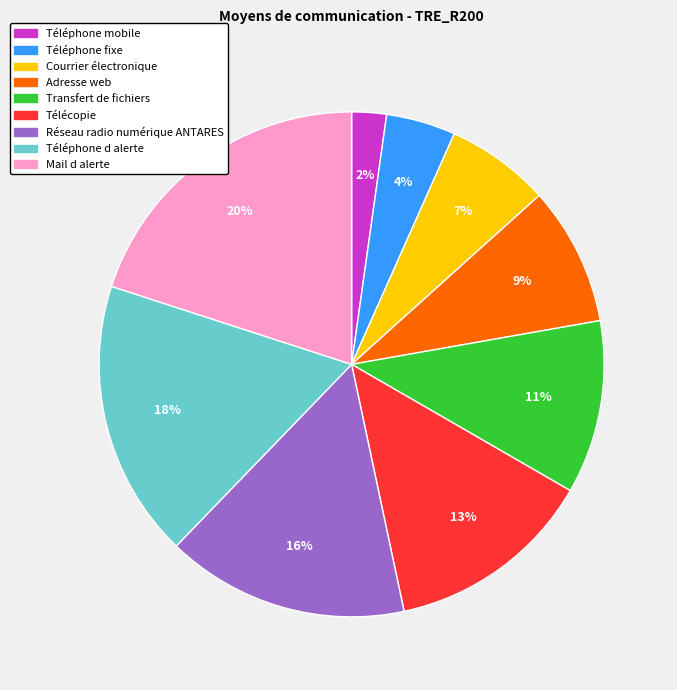

How many segments does this pie chart have?

9